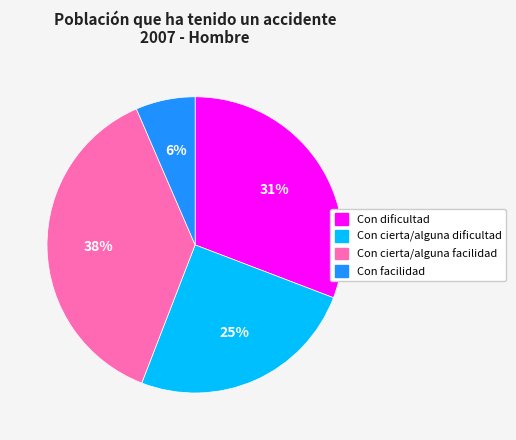

Do Con dificultad and Con cierta/alguna facilidad together represent more than half of the pie?

Yes